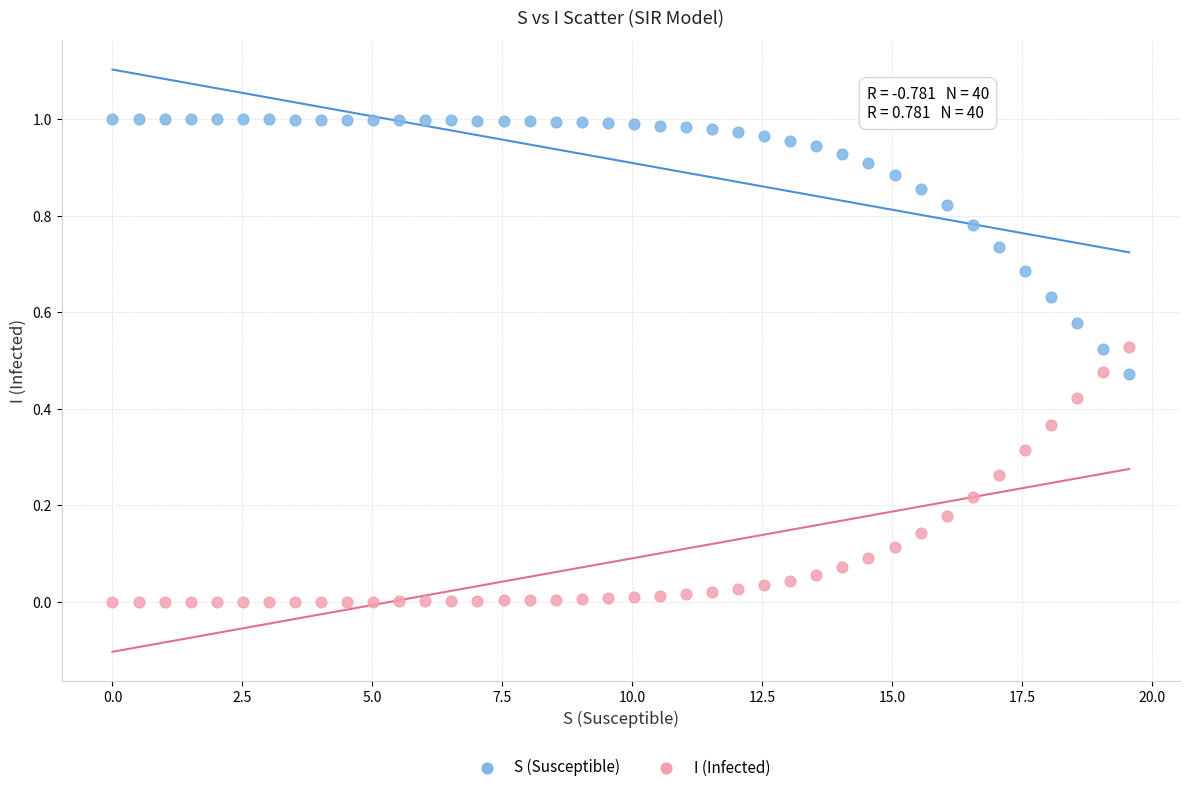

Which series reaches the maximum Y coordinate?

S (Susceptible)